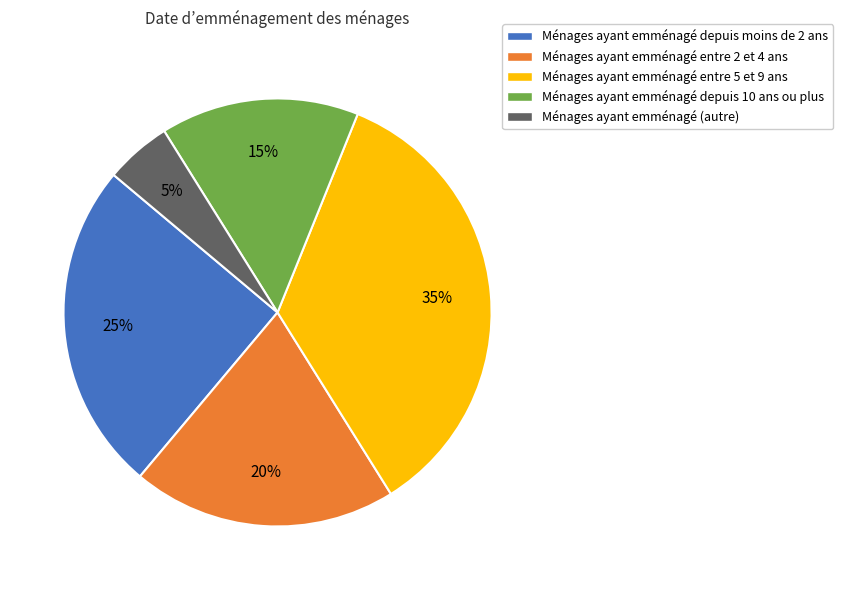

To the nearest percent, what is the average slice percentage?

20%